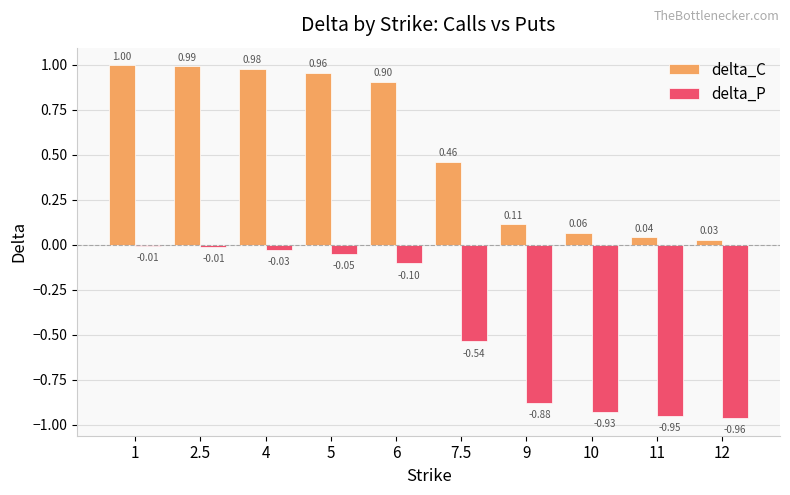

What is the total value across all series at 1?

1.0